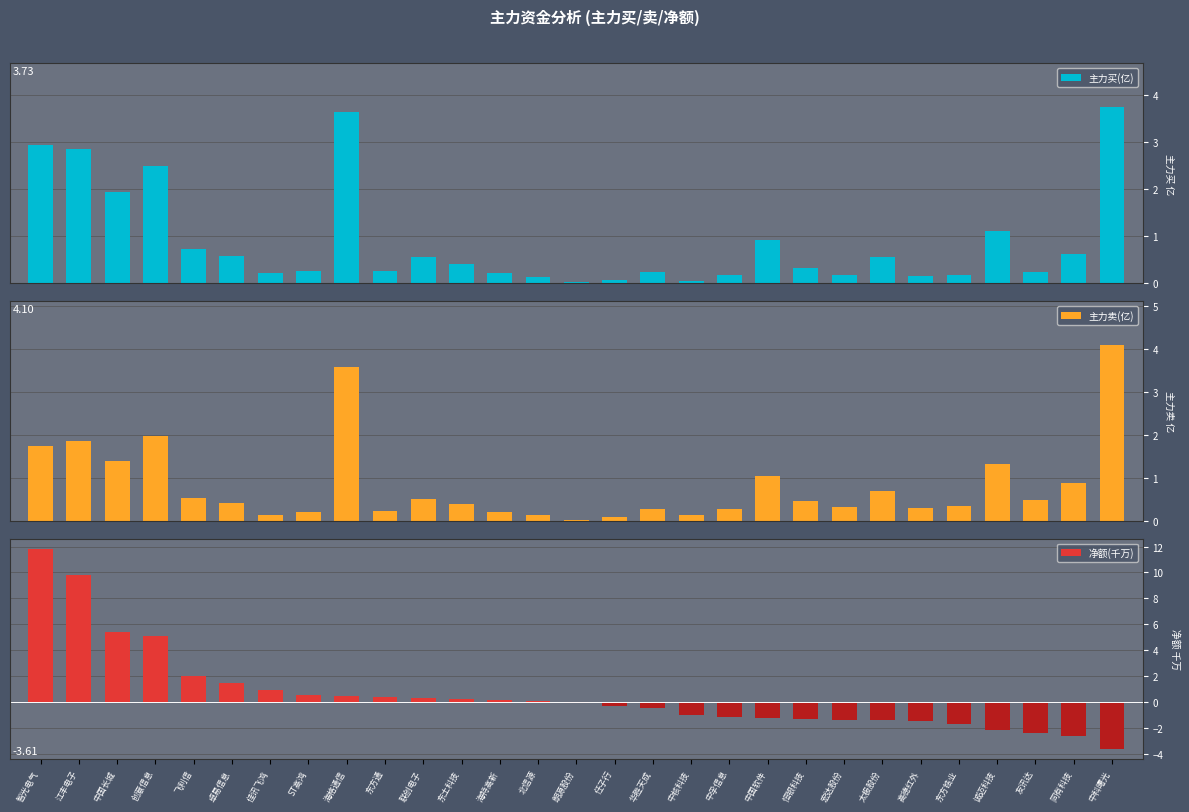

Reading left to right, what are all the values shown in this chart?

主力买(亿): 智光电气=2.9	江丰电子=2.9	中国长城=1.9	创意信息=2.5	飞利信=0.7	卓易信息=0.6	佳讯飞鸿=0.2	ST高鸿=0.3	海格通信=3.6	东方通=0.3	联创电子=0.6	东土科技=0.4	海特高新=0.2	北信源=0.1	朗源股份=0.0	任子行=0.1	华胜天成=0.2	中核科技=0.1	中孚信息=0.2	中国软件=0.9	恒银科技=0.3	宏达股份=0.2	太极股份=0.6	高德红外=0.2	东方锆业=0.2	诚迈科技=1.1	友讯达=0.2	同有科技=0.6	中科曙光=3.7
主力卖(亿): 智光电气=1.7	江丰电子=1.9	中国长城=1.4	创意信息=2.0	飞利信=0.5	卓易信息=0.4	佳讯飞鸿=0.1	ST高鸿=0.2	海格通信=3.6	东方通=0.2	联创电子=0.5	东土科技=0.4	海特高新=0.2	北信源=0.1	朗源股份=0.0	任子行=0.1	华胜天成=0.3	中核科技=0.1	中孚信息=0.3	中国软件=1.0	恒银科技=0.5	宏达股份=0.3	太极股份=0.7	高德红外=0.3	东方锆业=0.3	诚迈科技=1.3	友讯达=0.5	同有科技=0.9	中科曙光=4.1
净额(千万): 智光电气=11.8	江丰电子=9.8	中国长城=5.4	创意信息=5.1	飞利信=2.0	卓易信息=1.5	佳讯飞鸿=1.0	ST高鸿=0.6	海格通信=0.5	东方通=0.4	联创电子=0.3	东土科技=0.2	海特高新=0.1	北信源=0.1	朗源股份=-0.1	任子行=-0.3	华胜天成=-0.5	中核科技=-1.0	中孚信息=-1.1	中国软件=-1.2	恒银科技=-1.3	宏达股份=-1.4	太极股份=-1.4	高德红外=-1.5	东方锆业=-1.7	诚迈科技=-2.2	友讯达=-2.4	同有科技=-2.7	中科曙光=-3.6